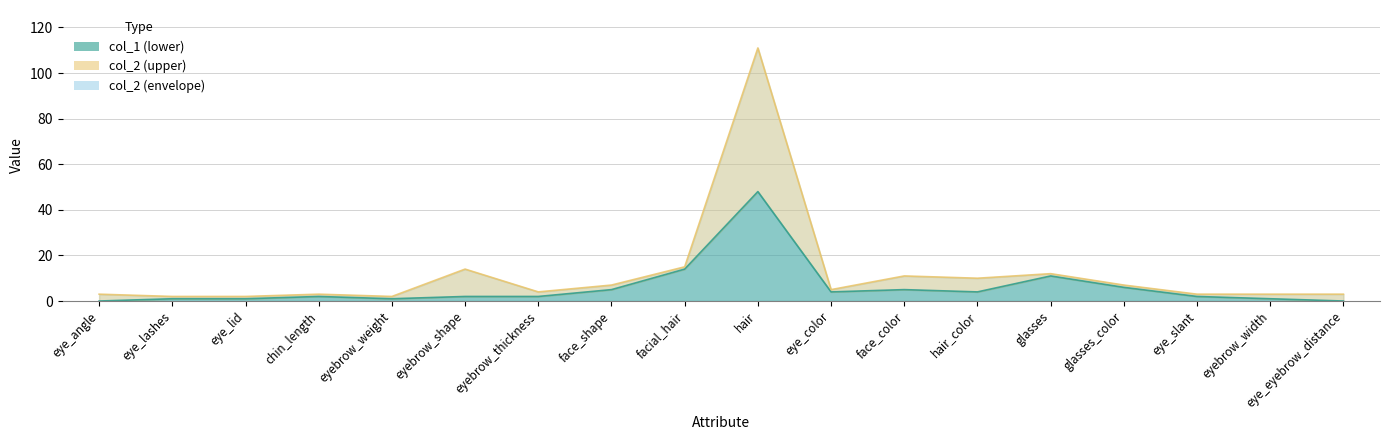

True or false: col_2 has a value of 7 at face_shape.

True